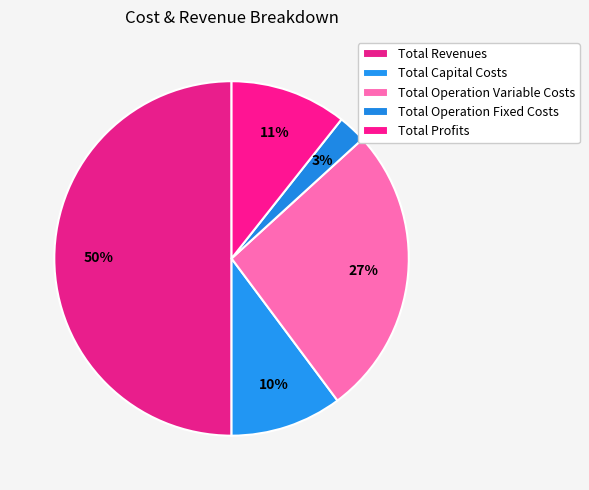

Between Total Capital Costs and Total Profits, which is larger?

Total Profits